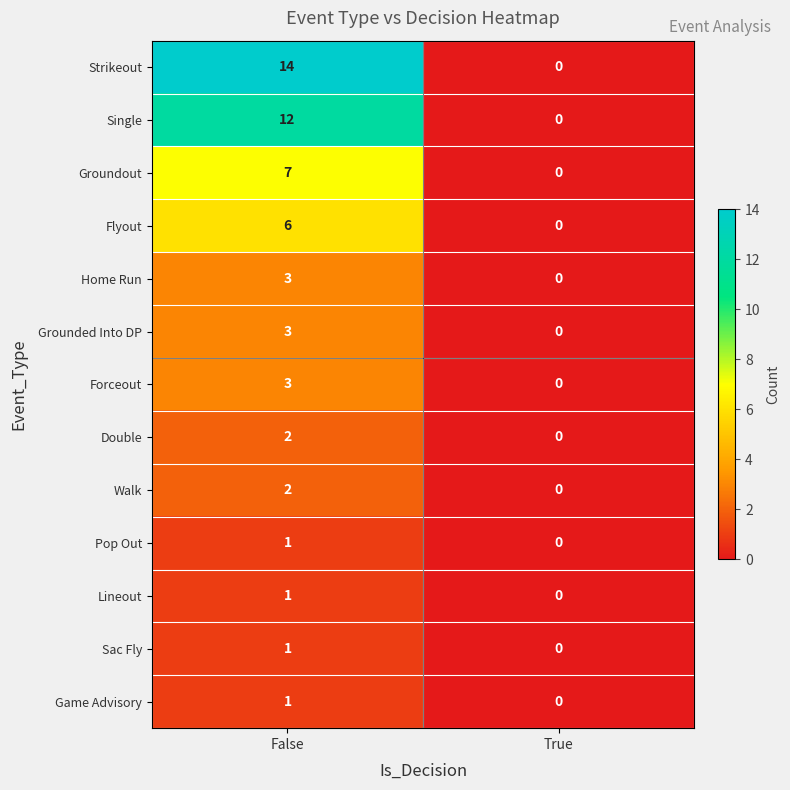

Where is Grounded Into DP nearest to the value 1?

True